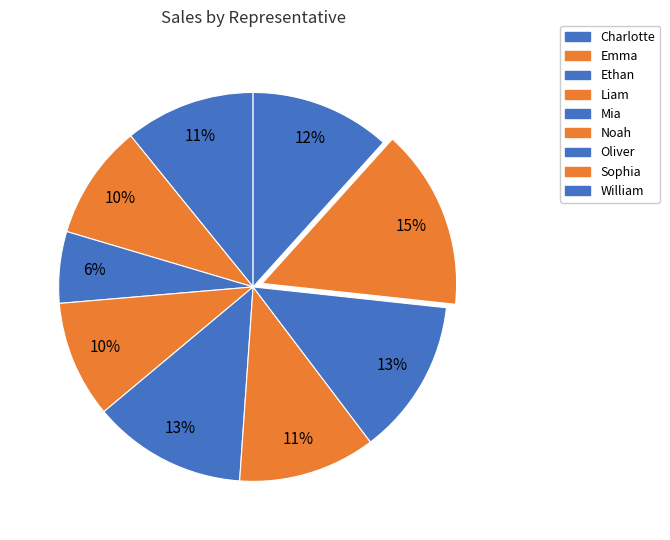

Which category has the biggest portion of the pie?

Sophia